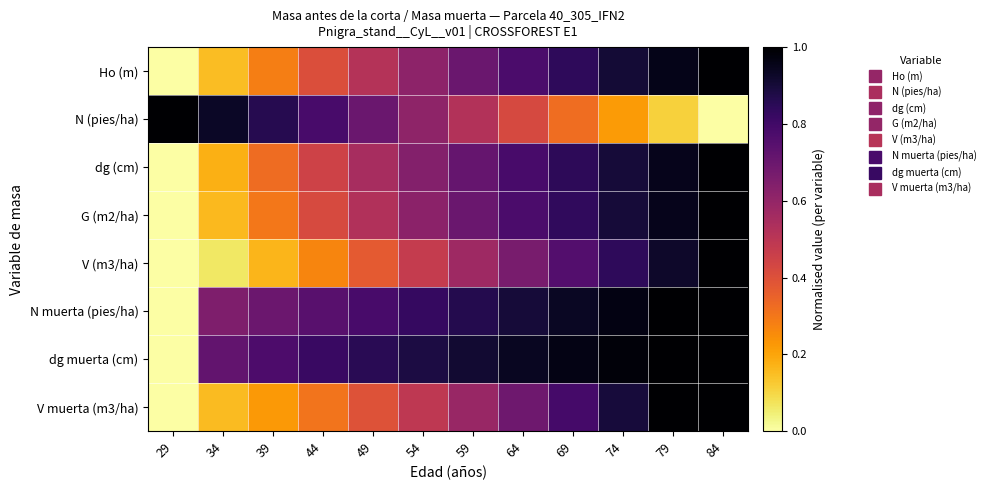

At which category is the sum across all series the highest?

84